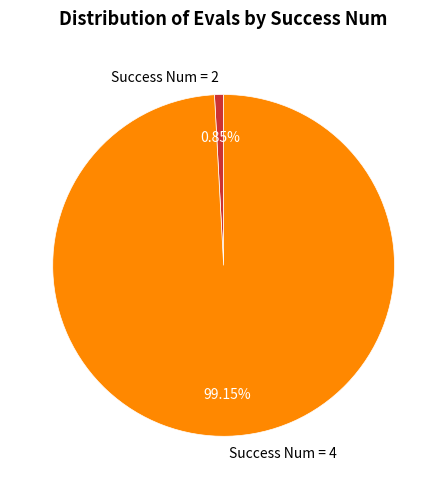

Count the number of slices in the pie.

2